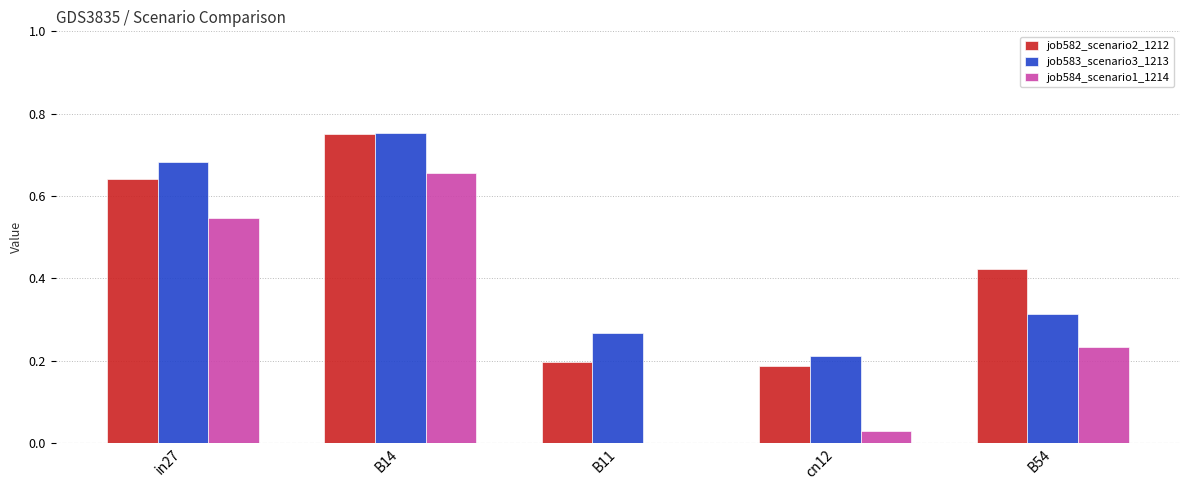

What is the sum of all job583_scenario3_1213 values?

2.2